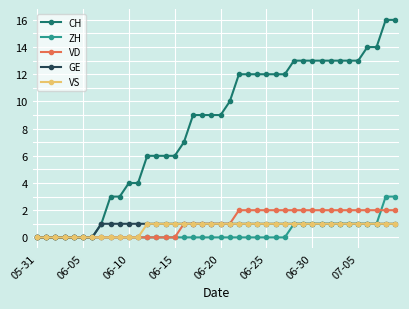

Which series has the largest range (max minus min)?

CH